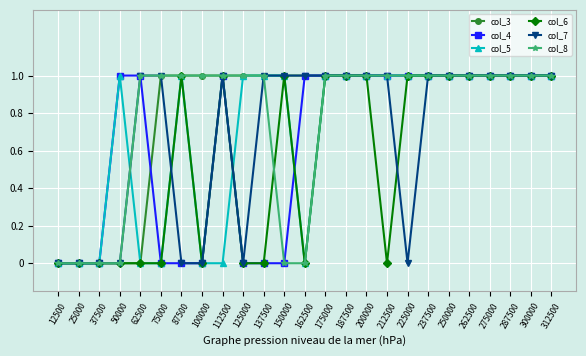

What are all the series names shown in the legend?

col_3, col_4, col_5, col_6, col_7, col_8